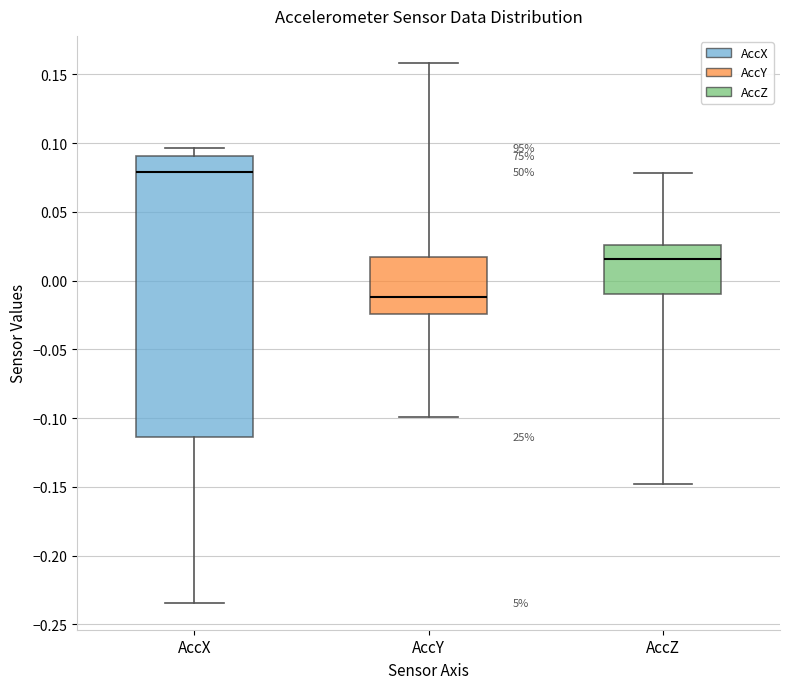

Reading left to right, transcribe this box plot: for each box, give where its median line is, the range the box spans, and where its two whiskers end, as read against the y-axis. The values are not printed on the chart, so give them approximately, as read against the axis.

AccX: median 0.080, box -0.115 to 0.090, whiskers -0.235 to 0.095
AccY: median -0.010, box -0.025 to 0.015, whiskers -0.100 to 0.160
AccZ: median 0.015, box -0.010 to 0.025, whiskers -0.150 to 0.080